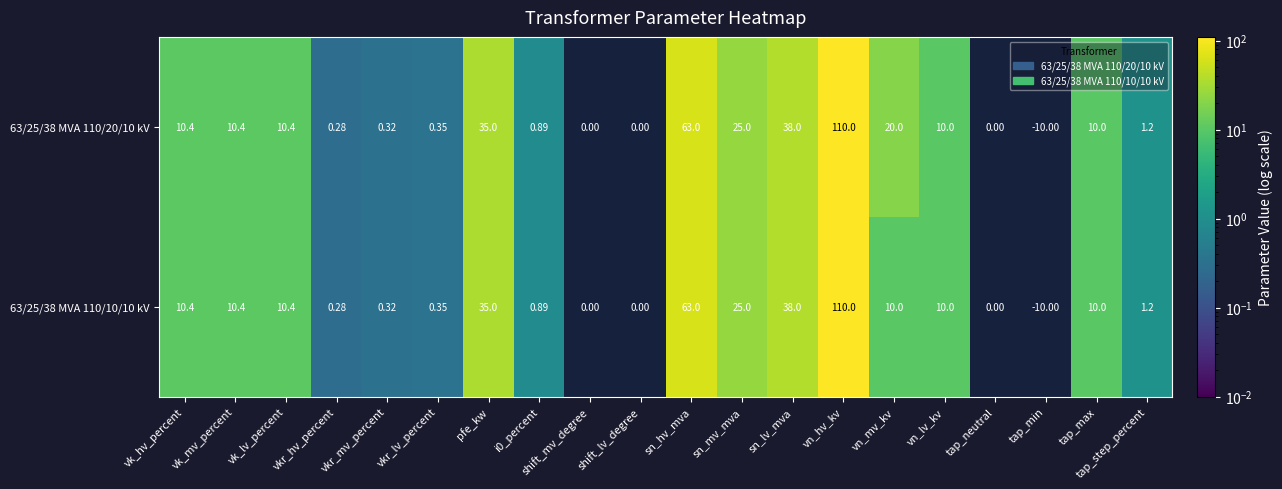

Count the number of categories in the chart.

20